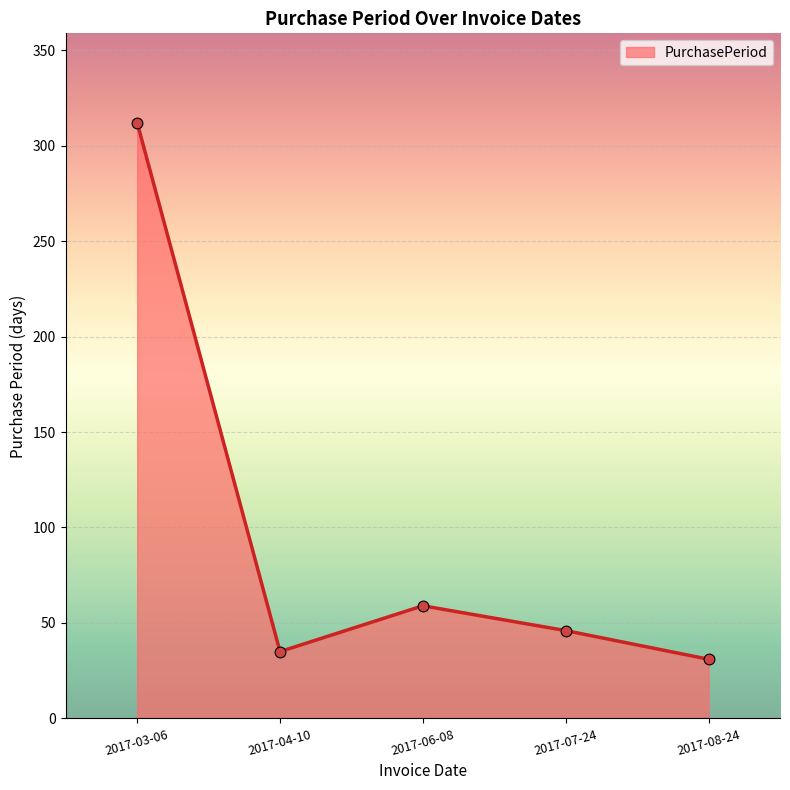

What is the change in value from 2017-03-06 to 2017-07-24?

-266